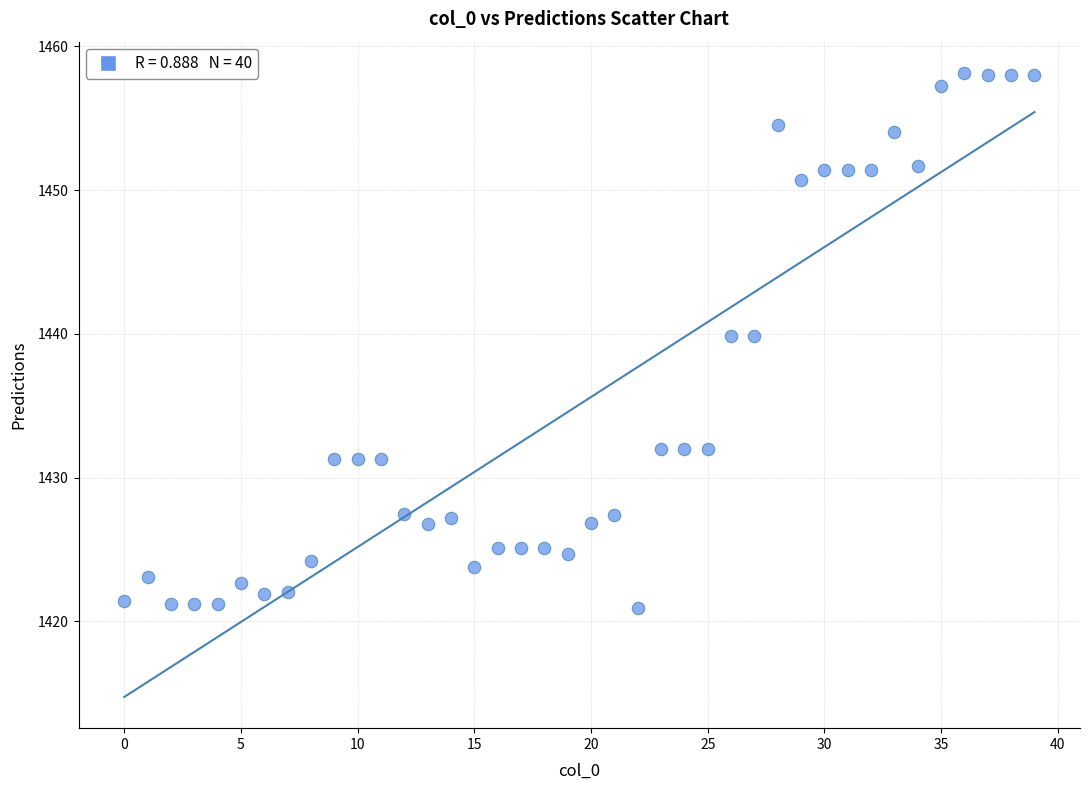

What is the range of Y values (max minus min)?

37.2